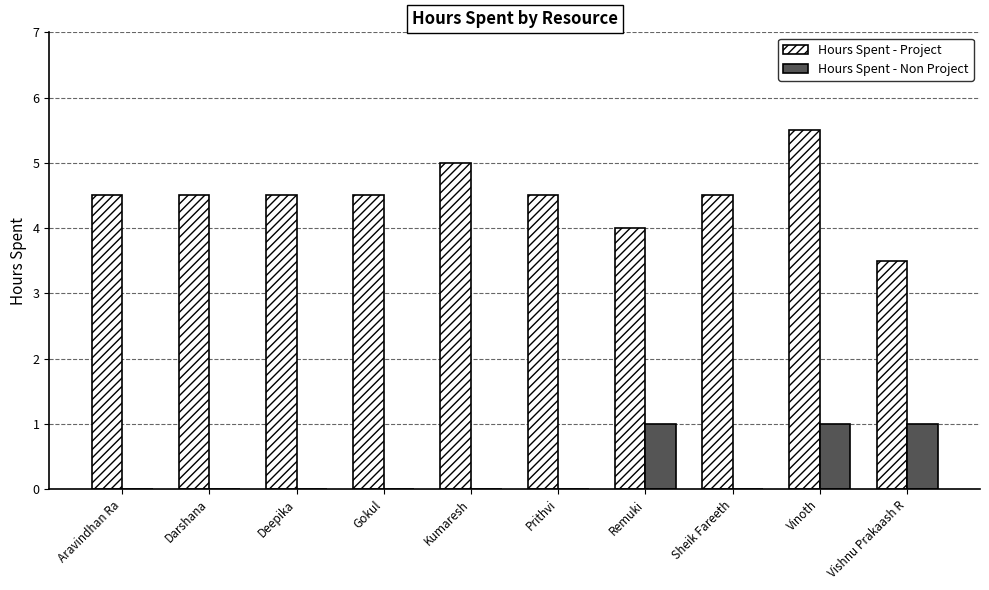

What is the maximum value for Hours Spent - Project?

5.5